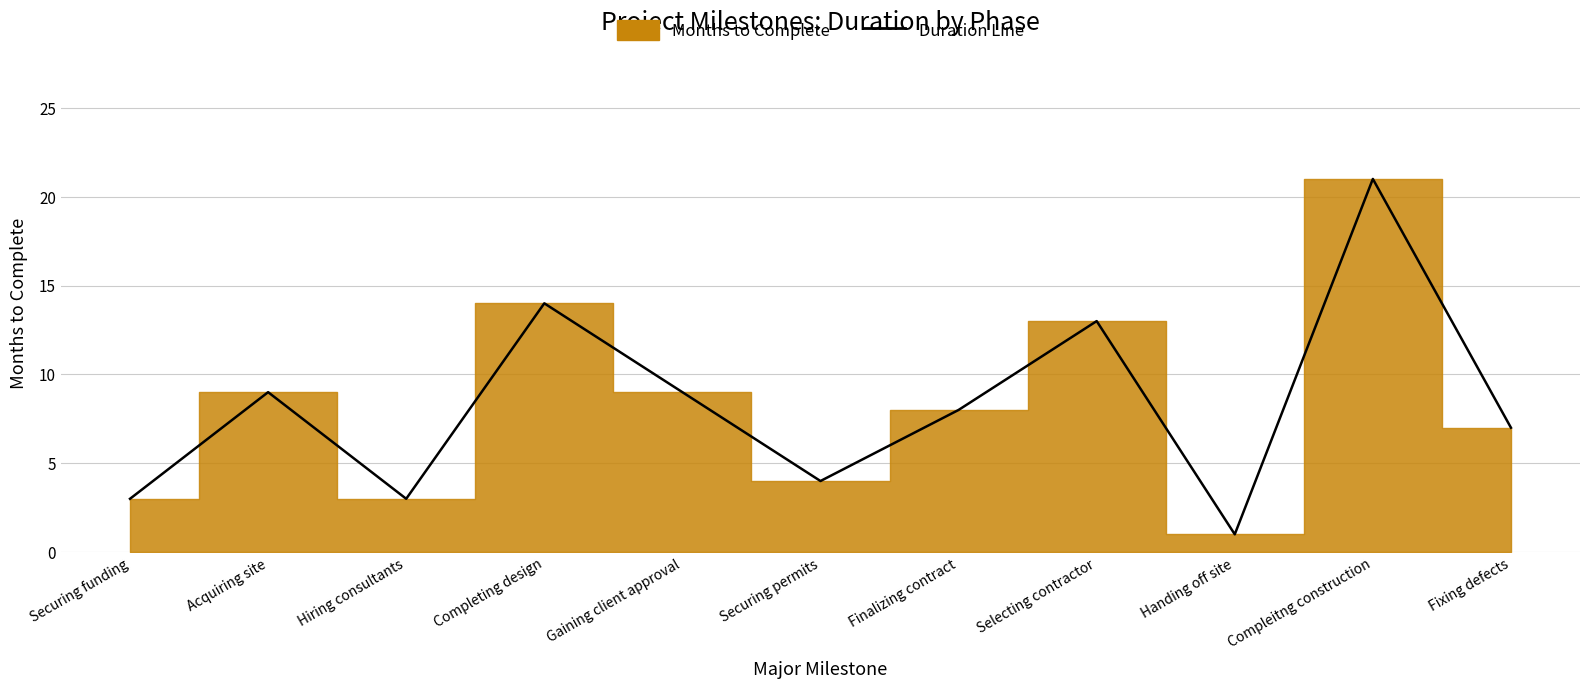

At which category does the data reach its first local valley?

Hiring consultants